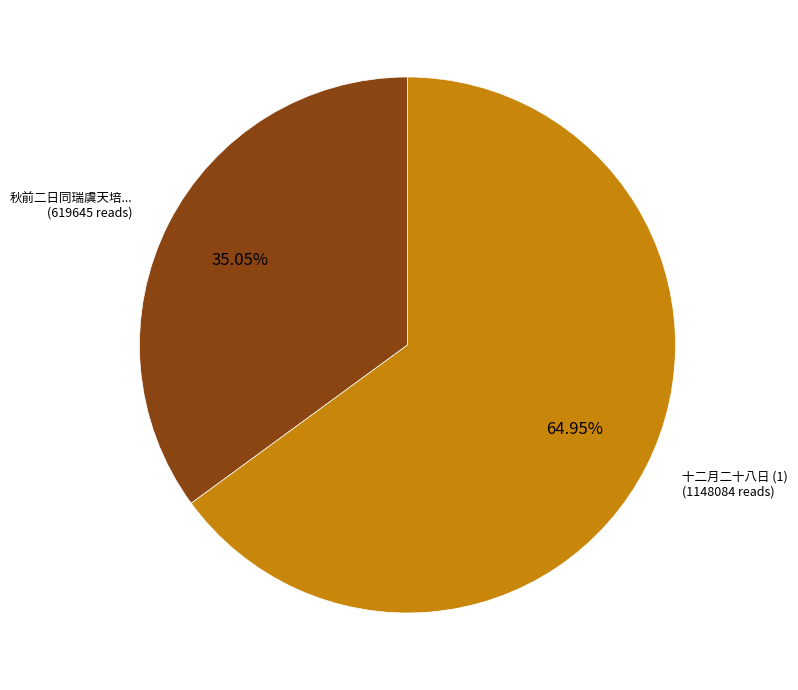

Is there a majority slice in this chart?

Yes